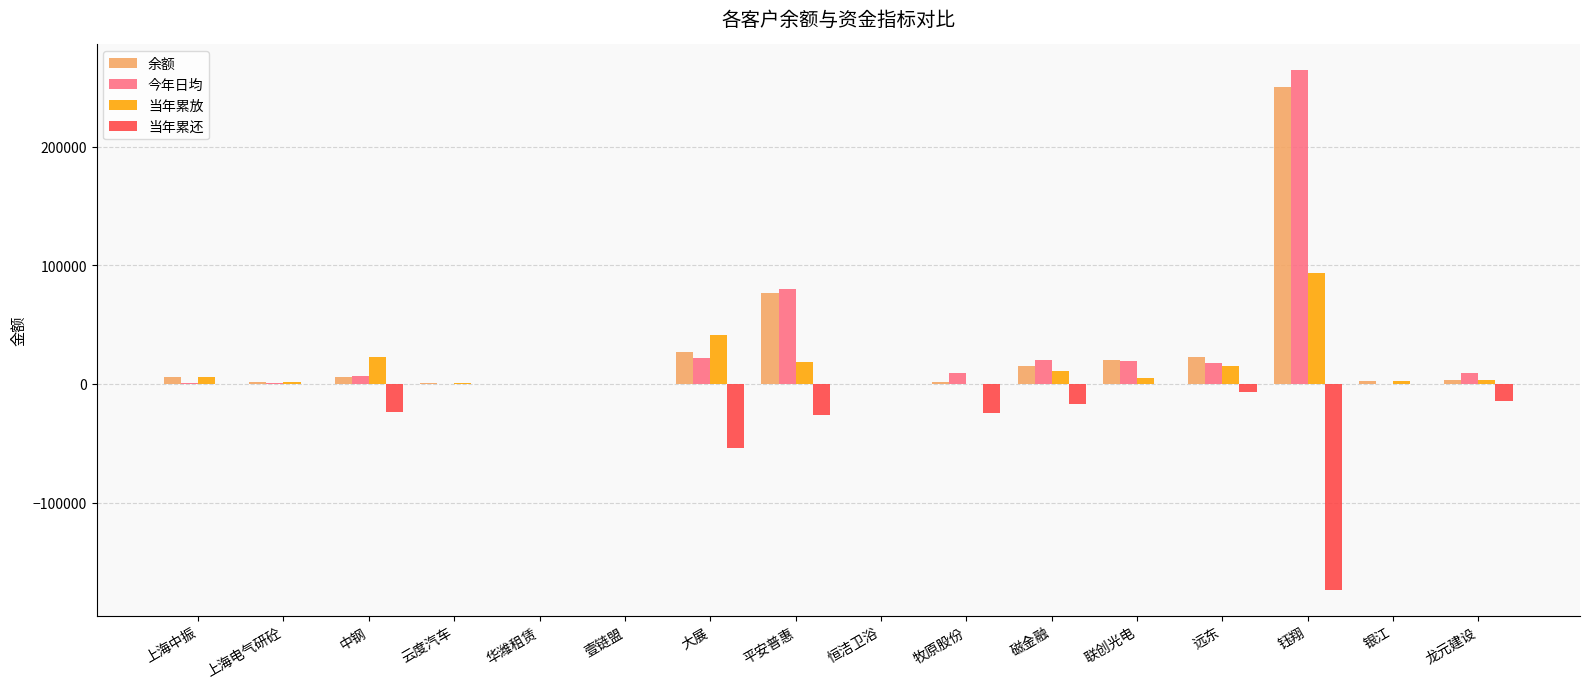

At which category is the sum across all series the highest?

钰翔